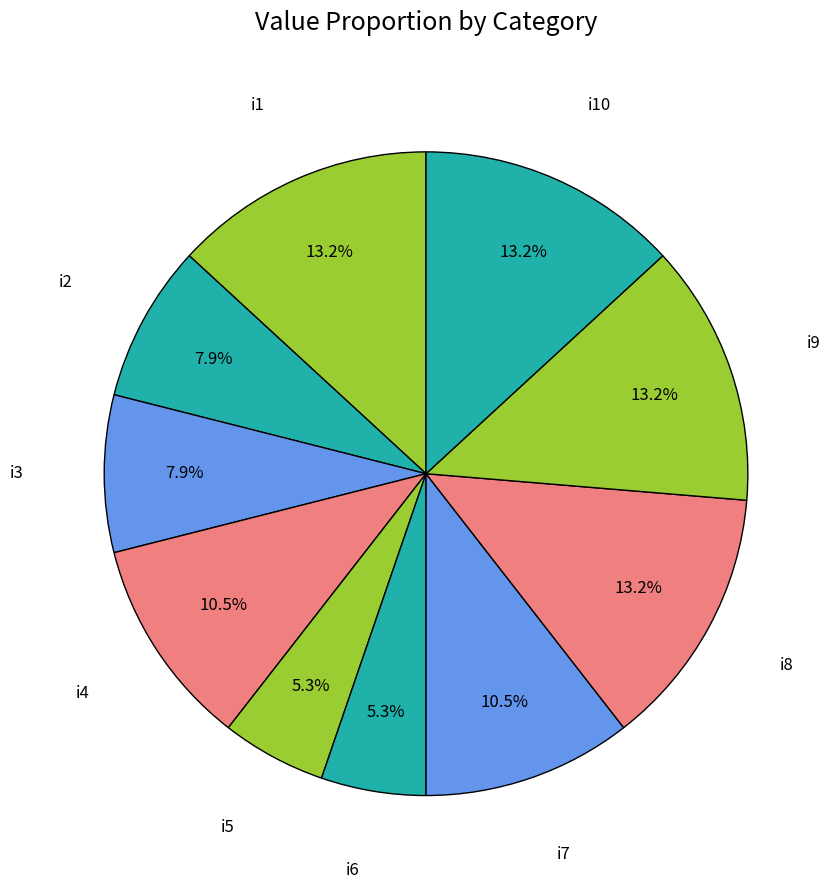

Combined, do i9 and i6 account for over 50%?

No